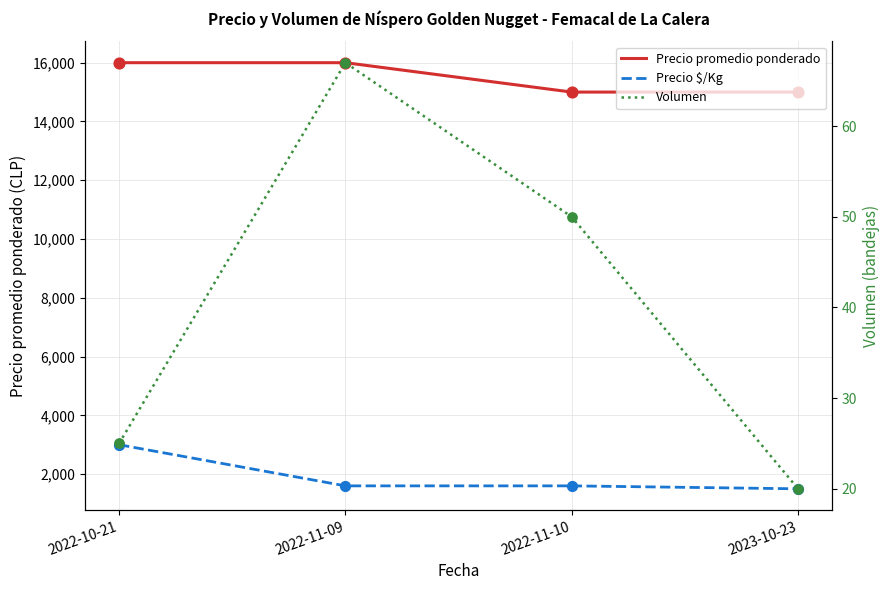

Which series has the largest total across all categories?

Precio promedio ponderado